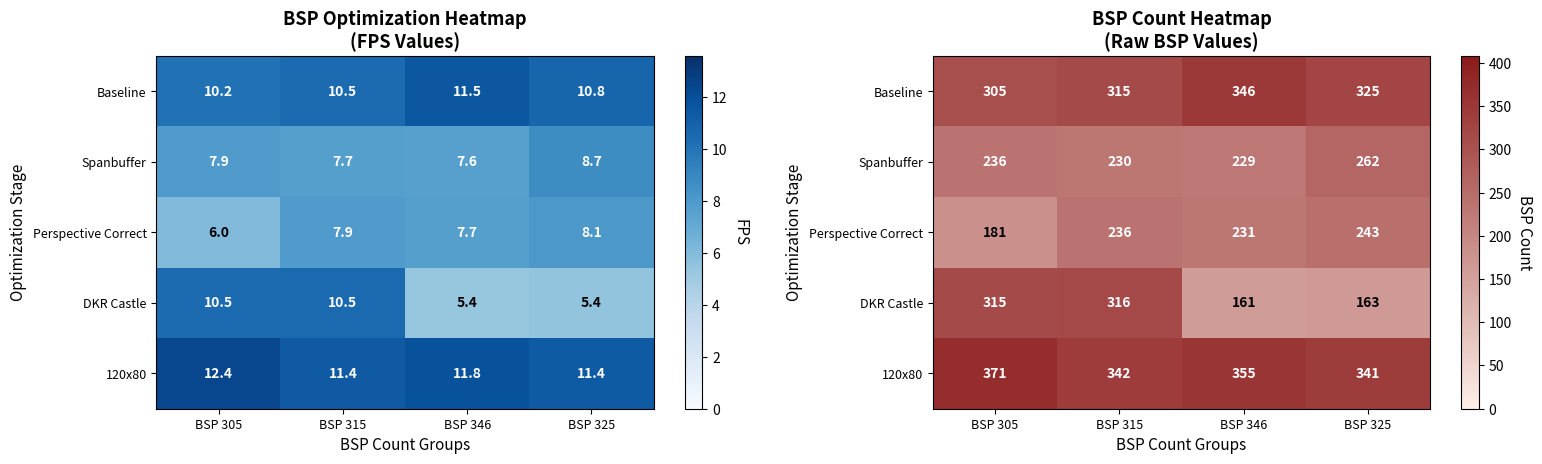

Which series has the largest total across all categories?

120x80